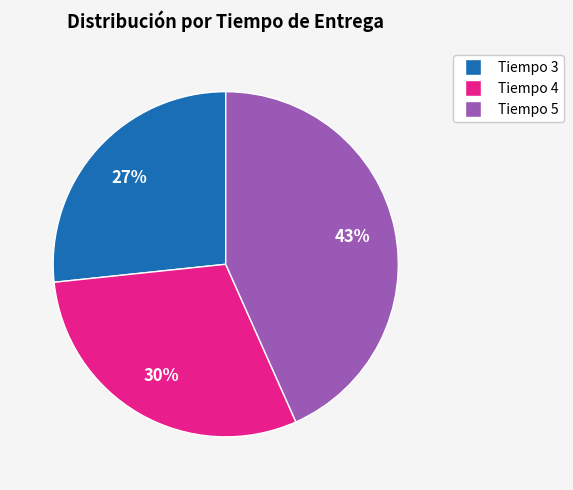

How many slices are in this pie chart?

3